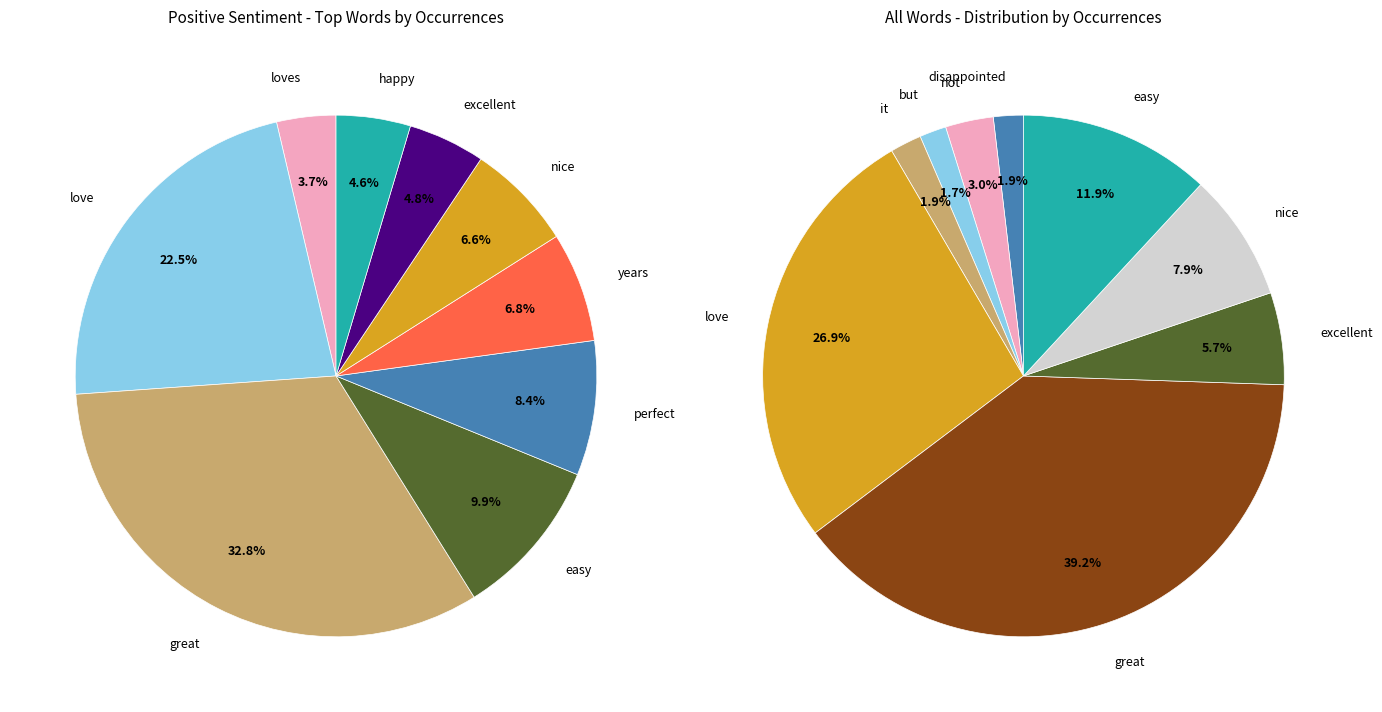

To the nearest percent, what percentage of the pie is years?

7%